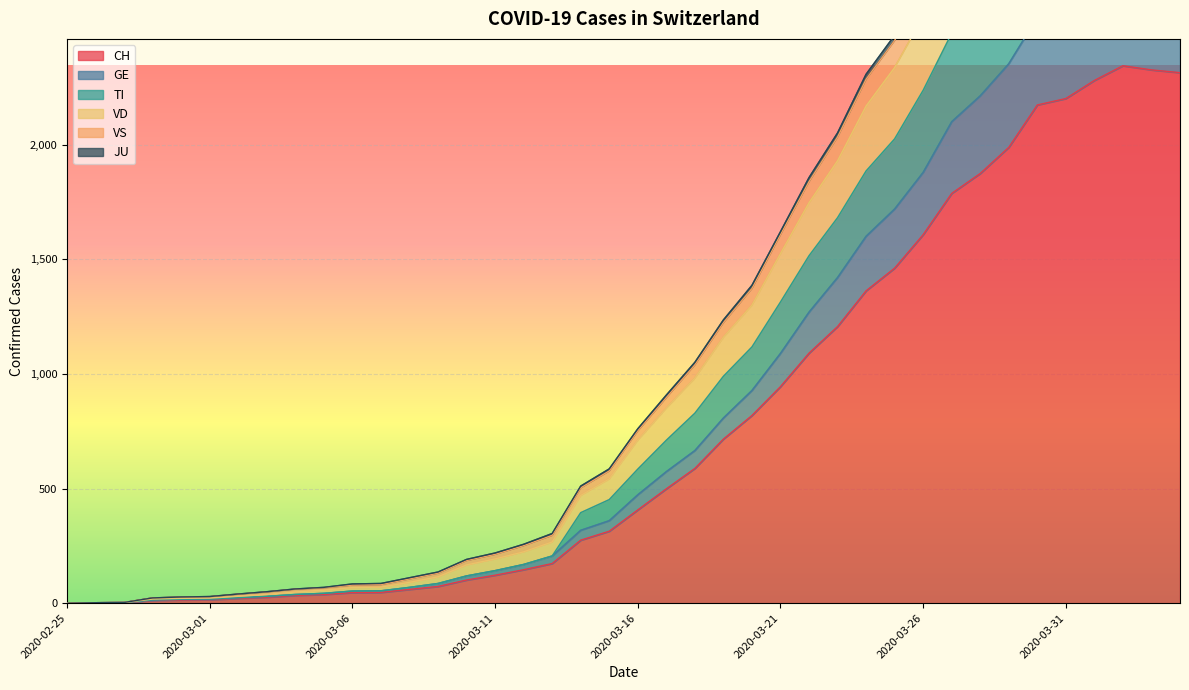

How many distinct data groups are displayed?

6